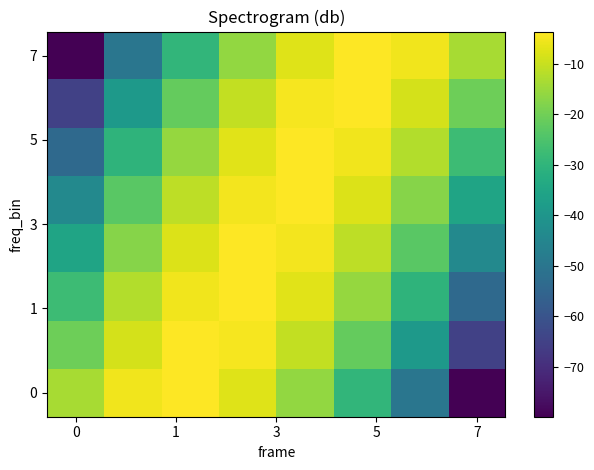

What is the maximum value shown in the chart?

-3.6